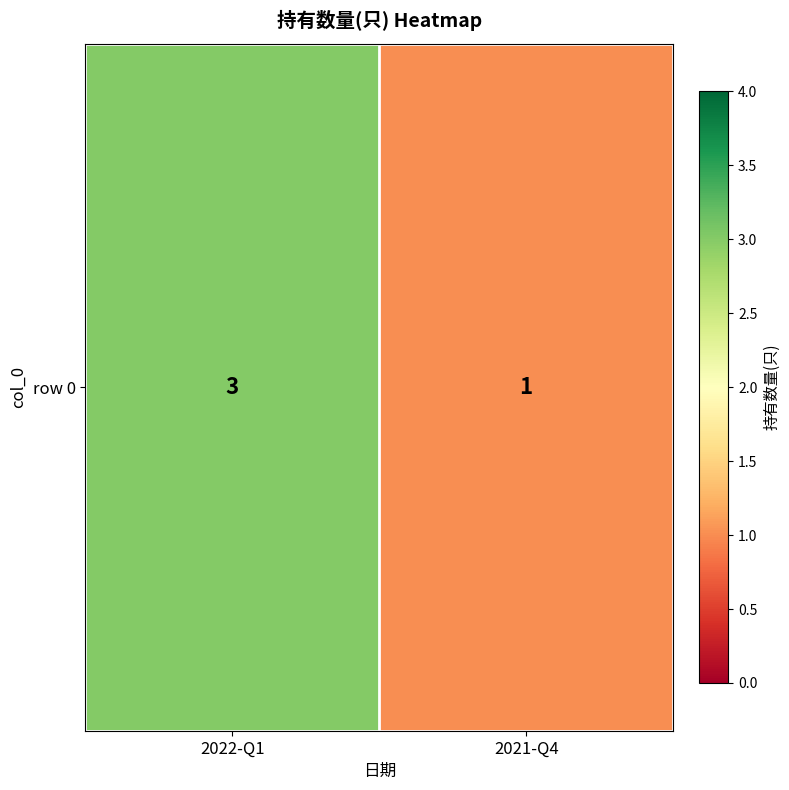

Between 2022-Q1 and 2021-Q4, which is larger?

2022-Q1